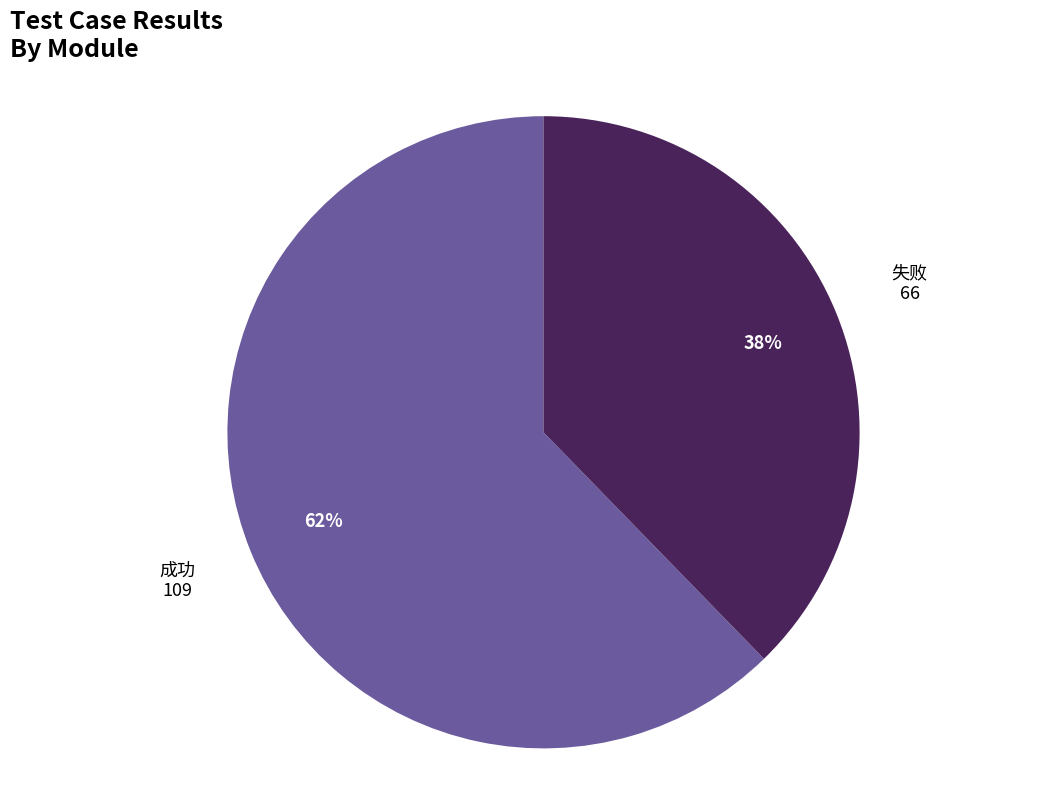

To the nearest percent, what portion does 失败 represent?

38%